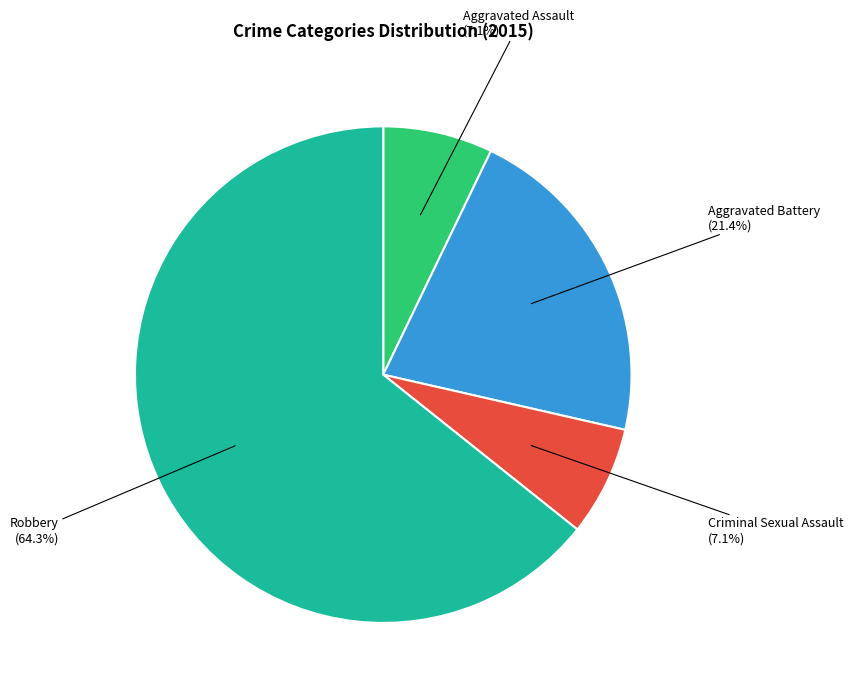

Is there any slice that represents more than half of the pie?

Yes